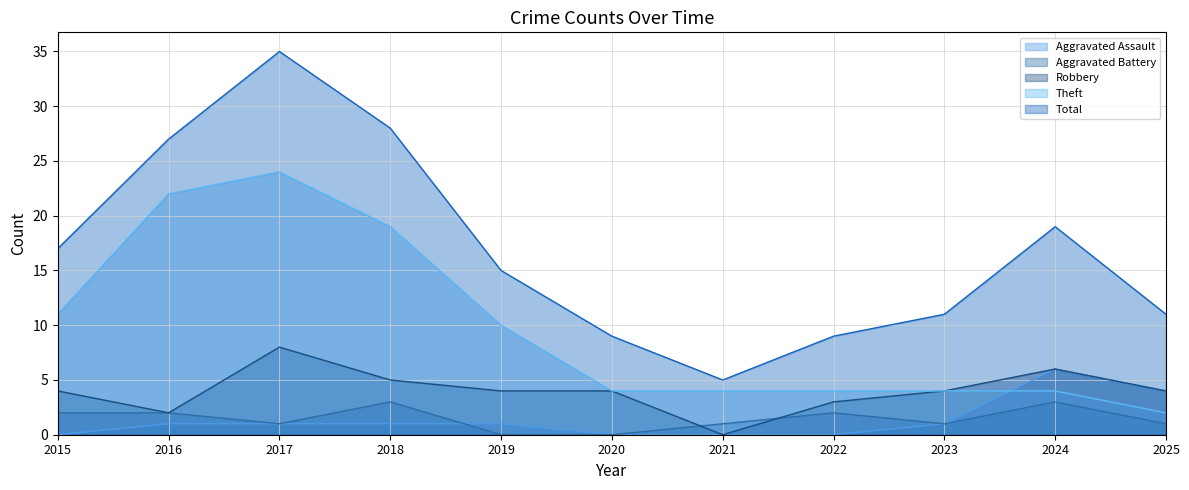

Does the chart display data point markers on the line(s)?

No